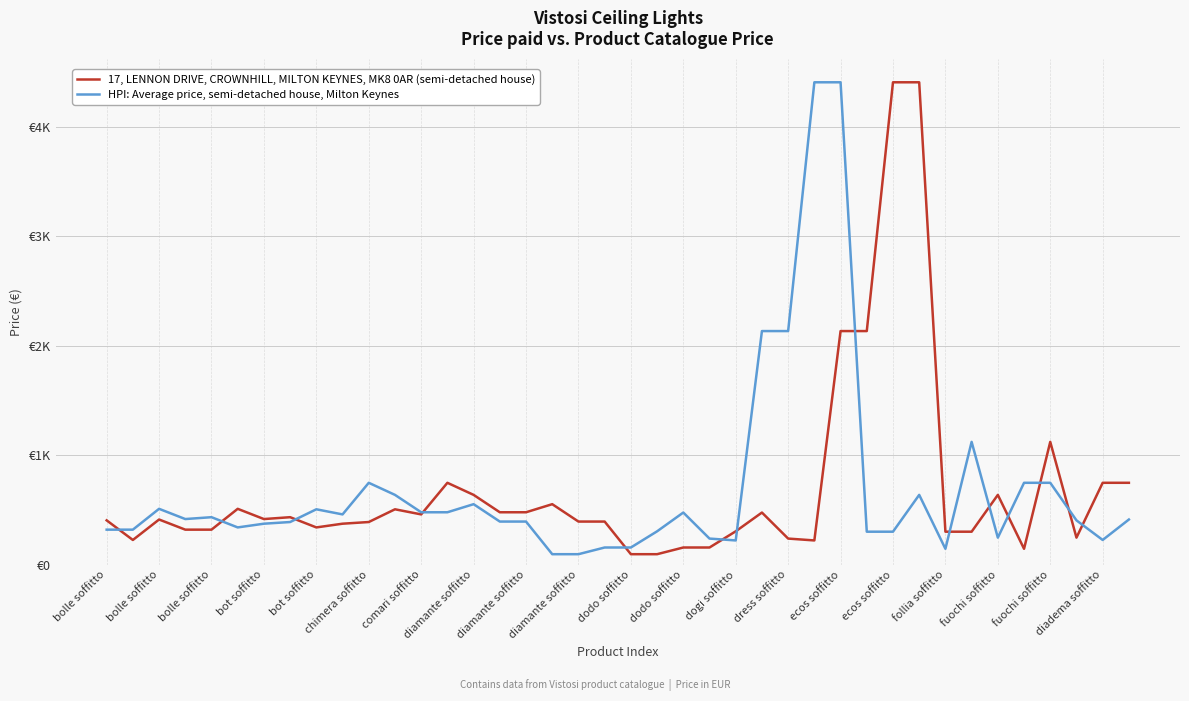

Does the chart have visible grid lines?

Yes